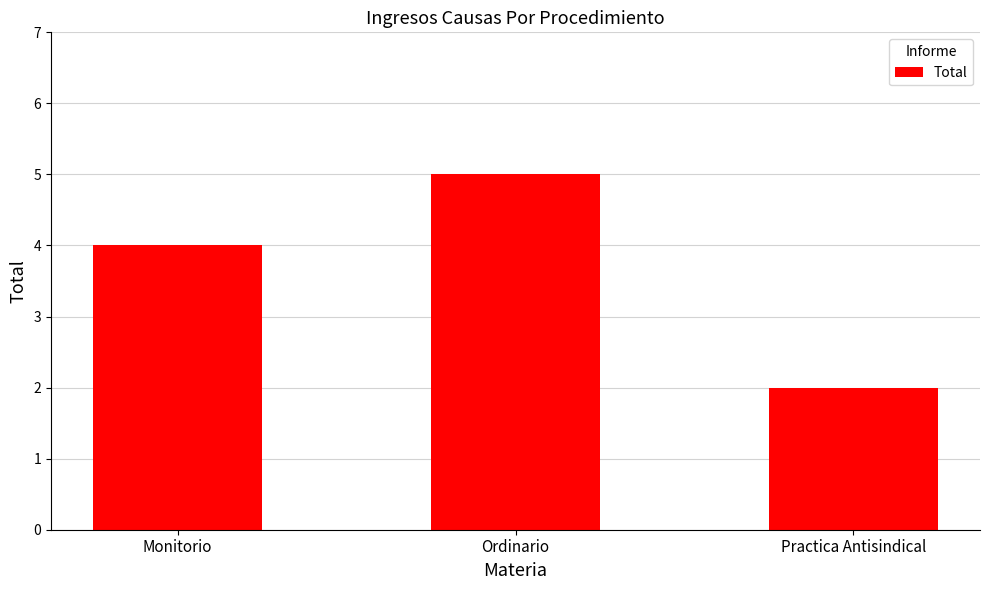

What is the minimum value shown in the chart?

2